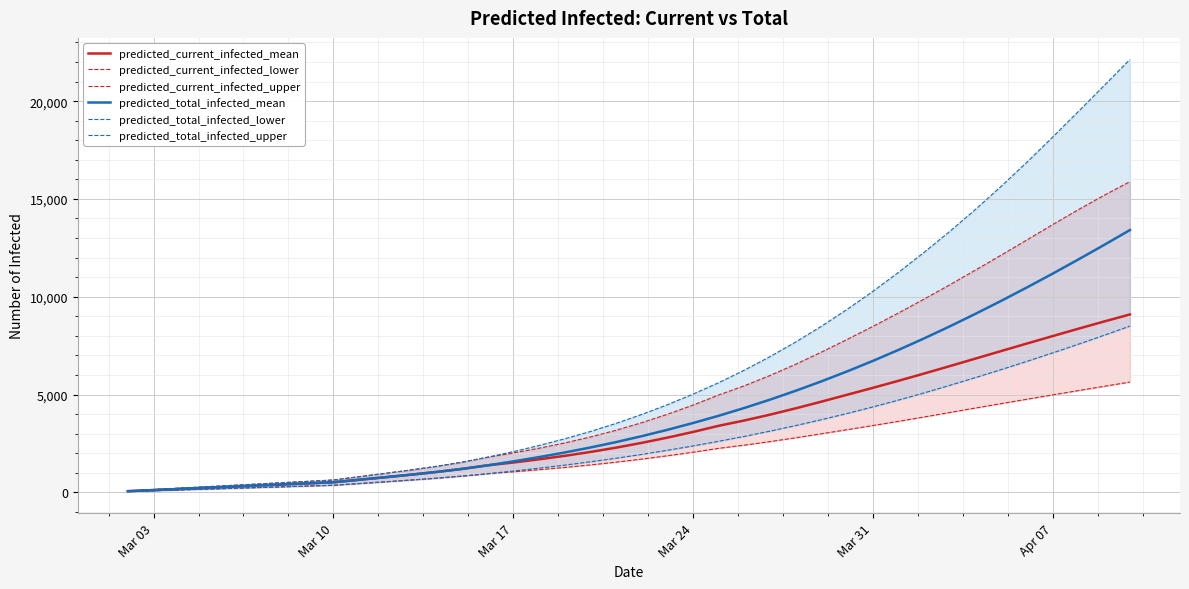

True or false: predicted_total_infected_lower has more than 2 points higher than both neighbors.

False